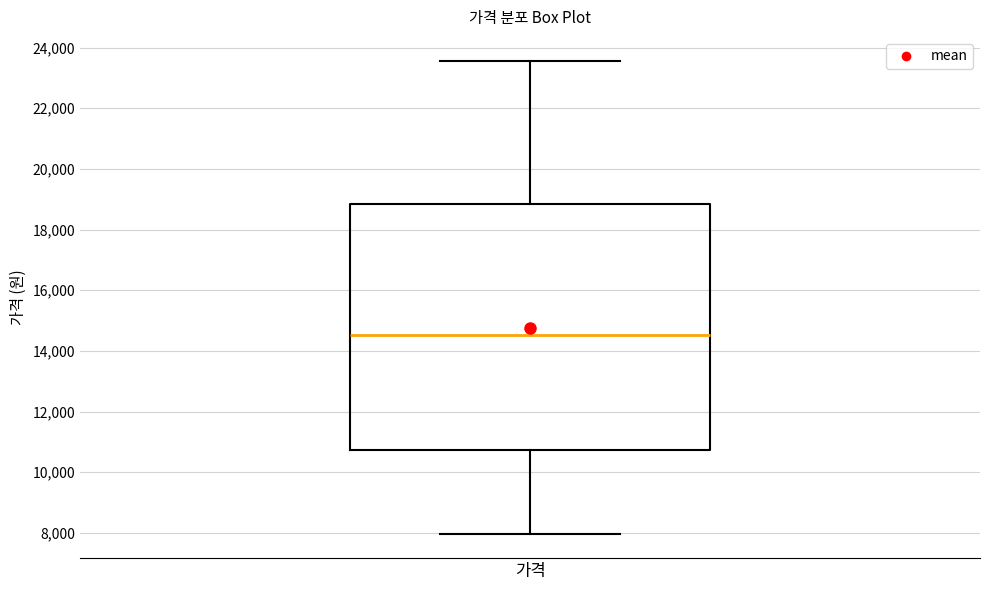

Read this box plot against the y-axis: the position of the median line, the range covered by the box, and the ends of both whiskers. The values are not printed on the chart, so give them approximately, as read against the axis.

median 14600, box 10800 to 18800, whiskers 8000 to 23600